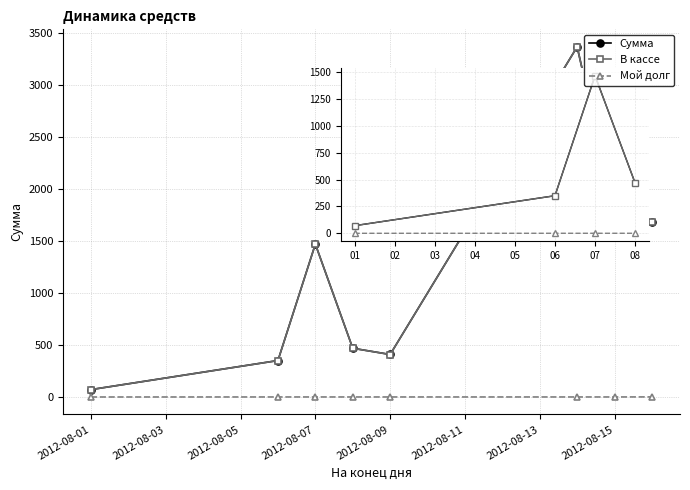

Which series has the widest spread of values?

Сумма